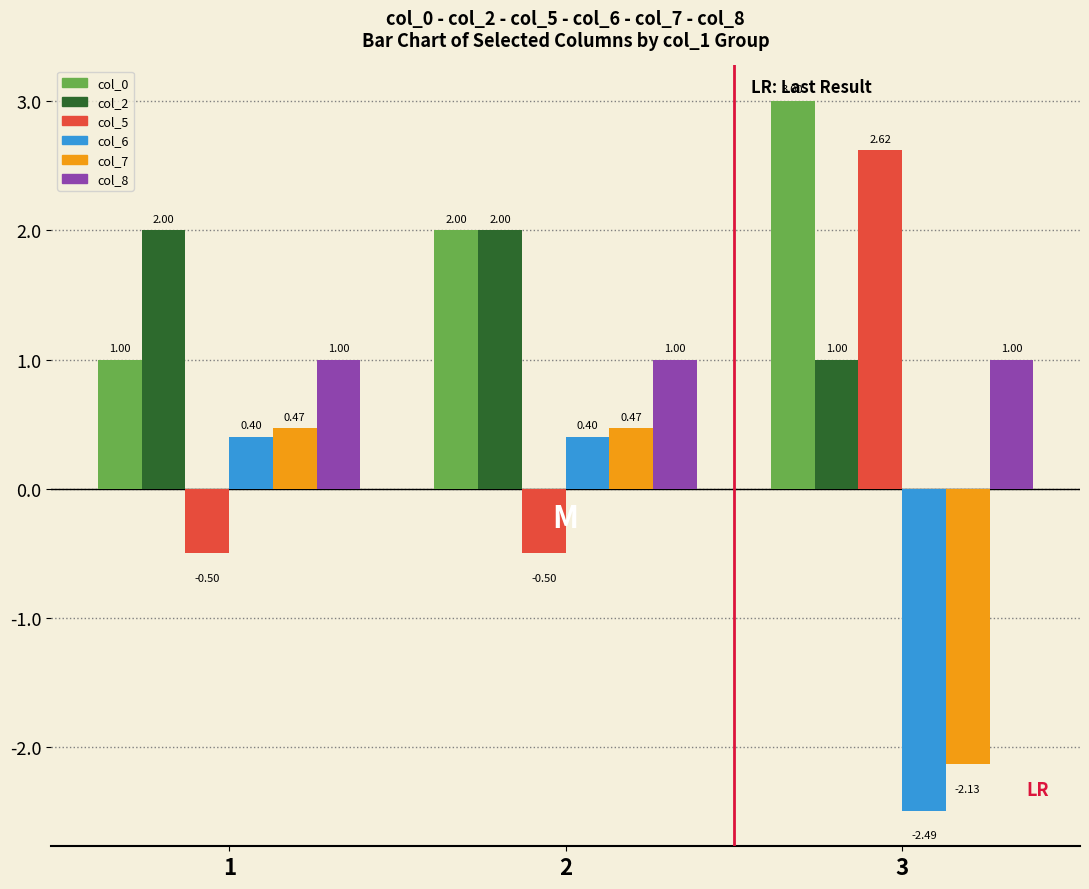

What is the sum of the col_7 values at 2 and 3?

-1.7